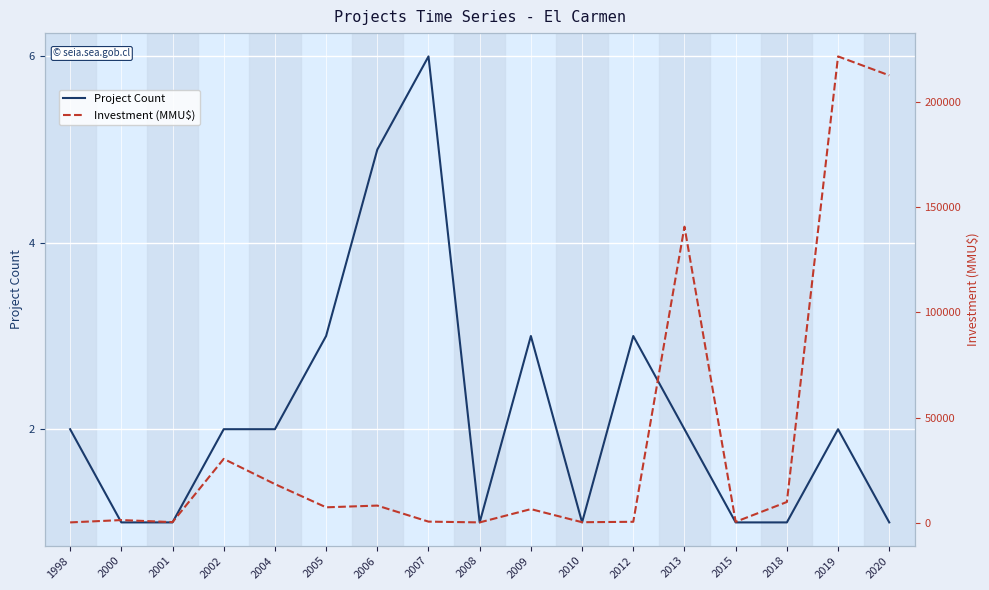

List the series in order of their peak value, lowest first.

Project Count, Investment (MMU$)